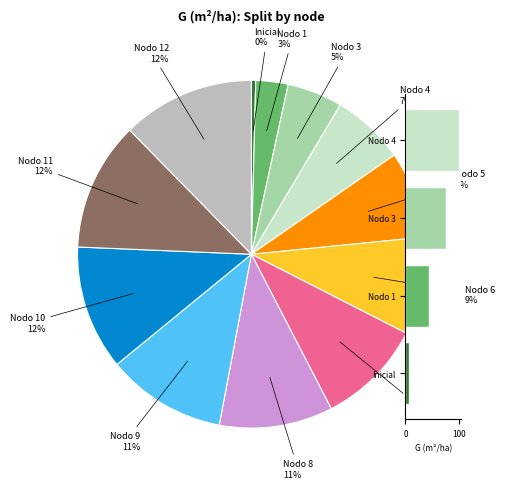

Between Nodo 4 and Nodo 5, which is larger?

Nodo 5